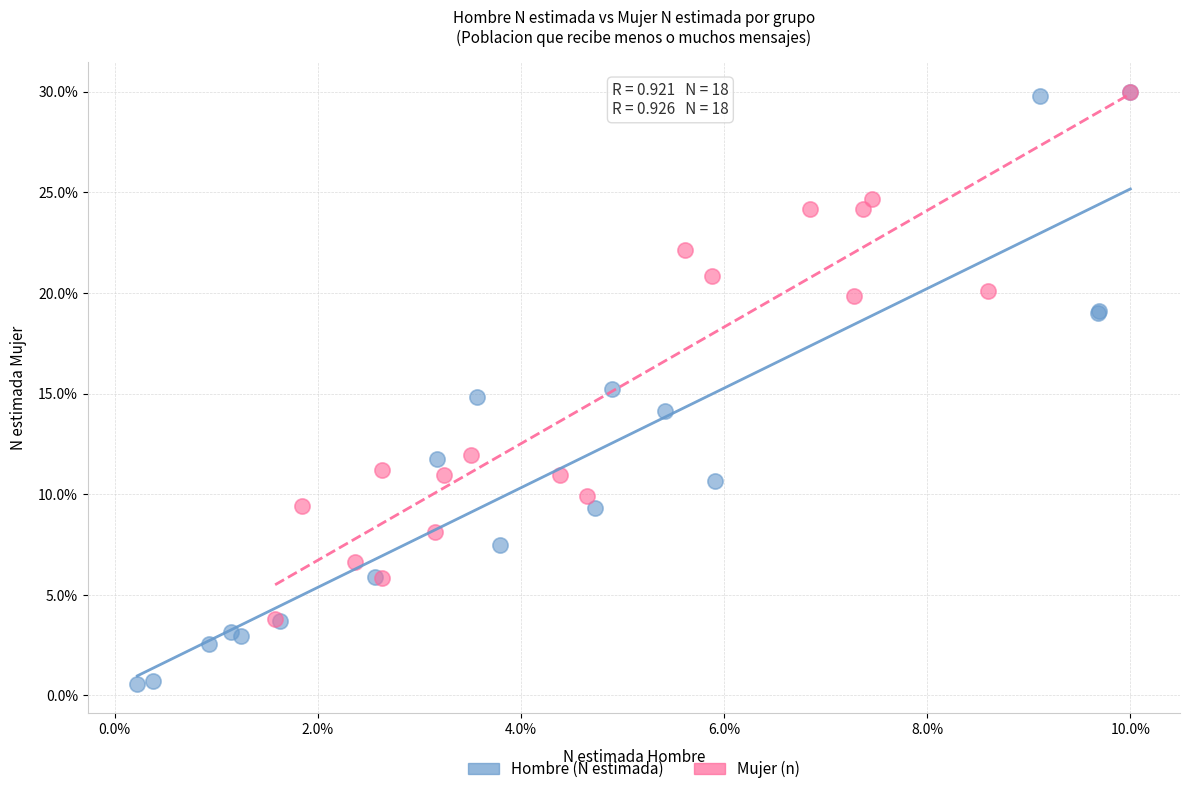

Which series reaches the minimum Y coordinate?

Hombre (N estimada)